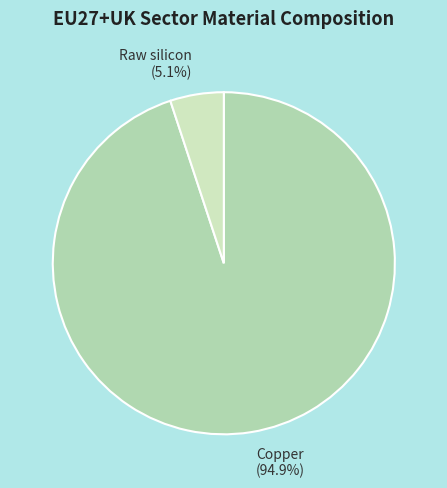

Does any single category account for the majority?

Yes